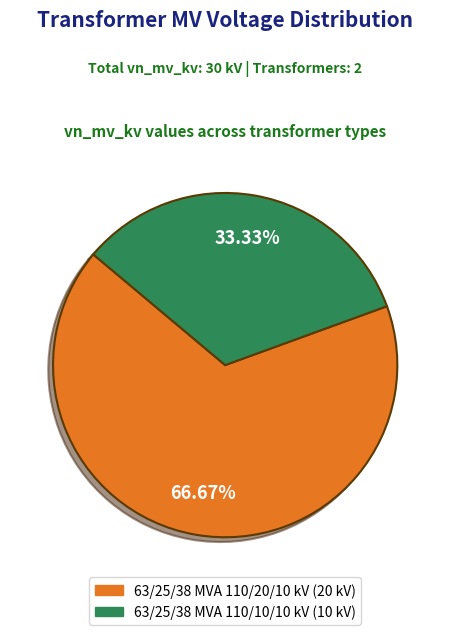

How much of the chart is everything except 63/25/38 MVA 110/10/10 kV?

66.7%